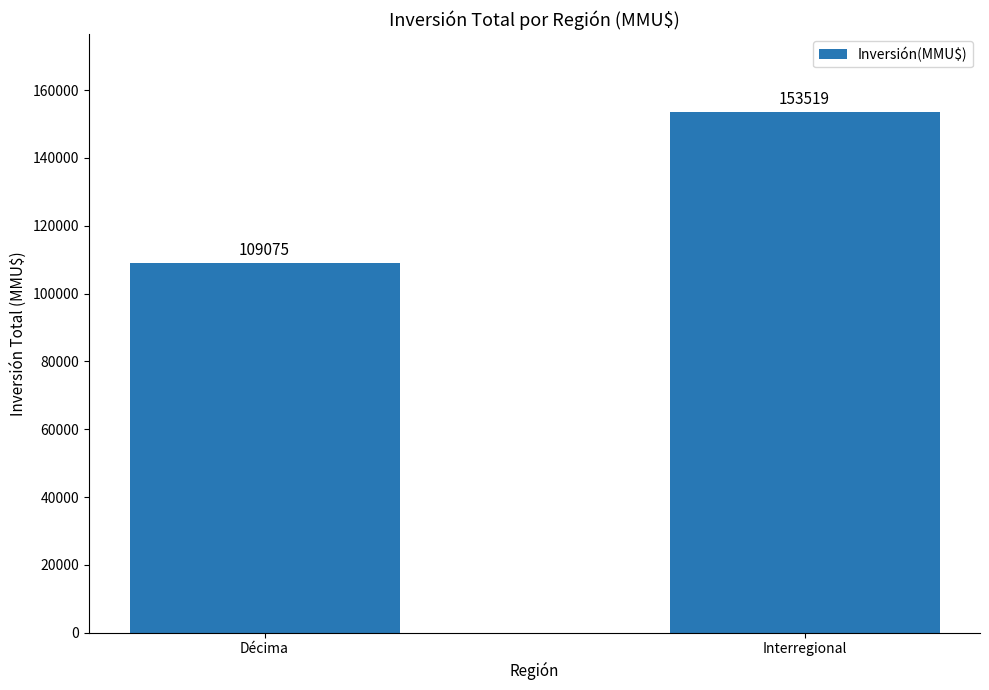

Reading right to left, list all the values displayed in this chart.

Interregional=153519	Décima=109075